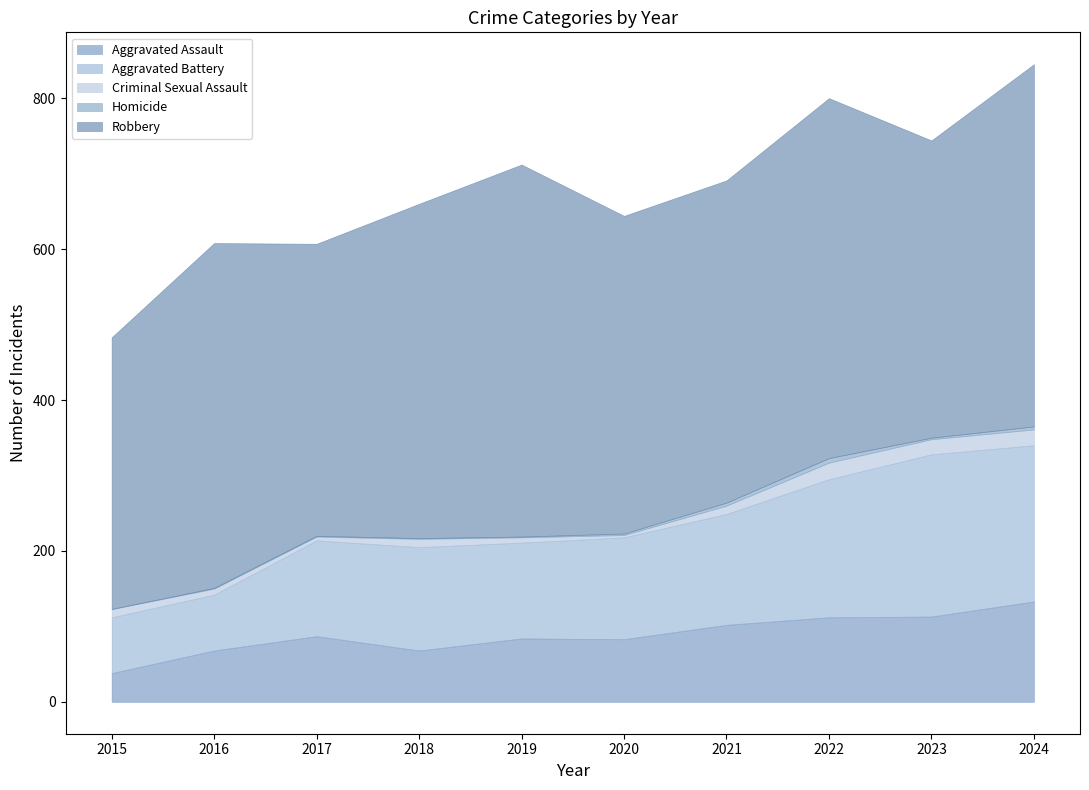

What are all the series names shown in the legend?

Aggravated Assault, Aggravated Battery, Criminal Sexual Assault, Homicide, Robbery